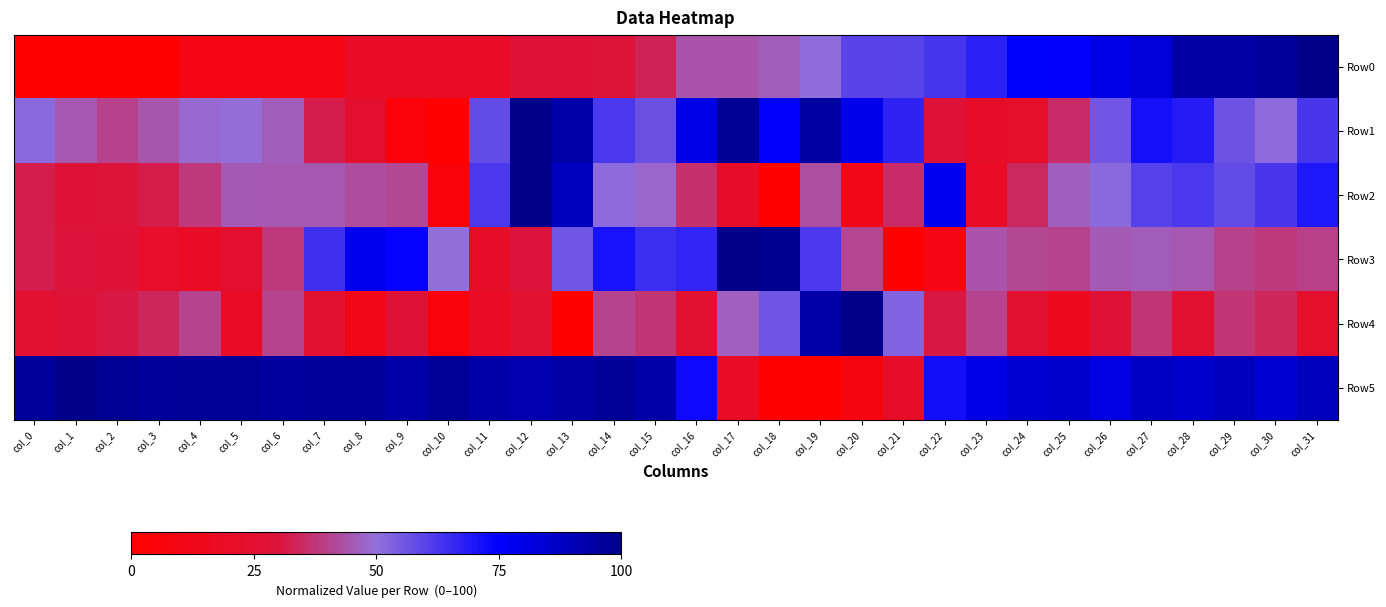

What is the spread (max minus min) of values at col_8?

83.7